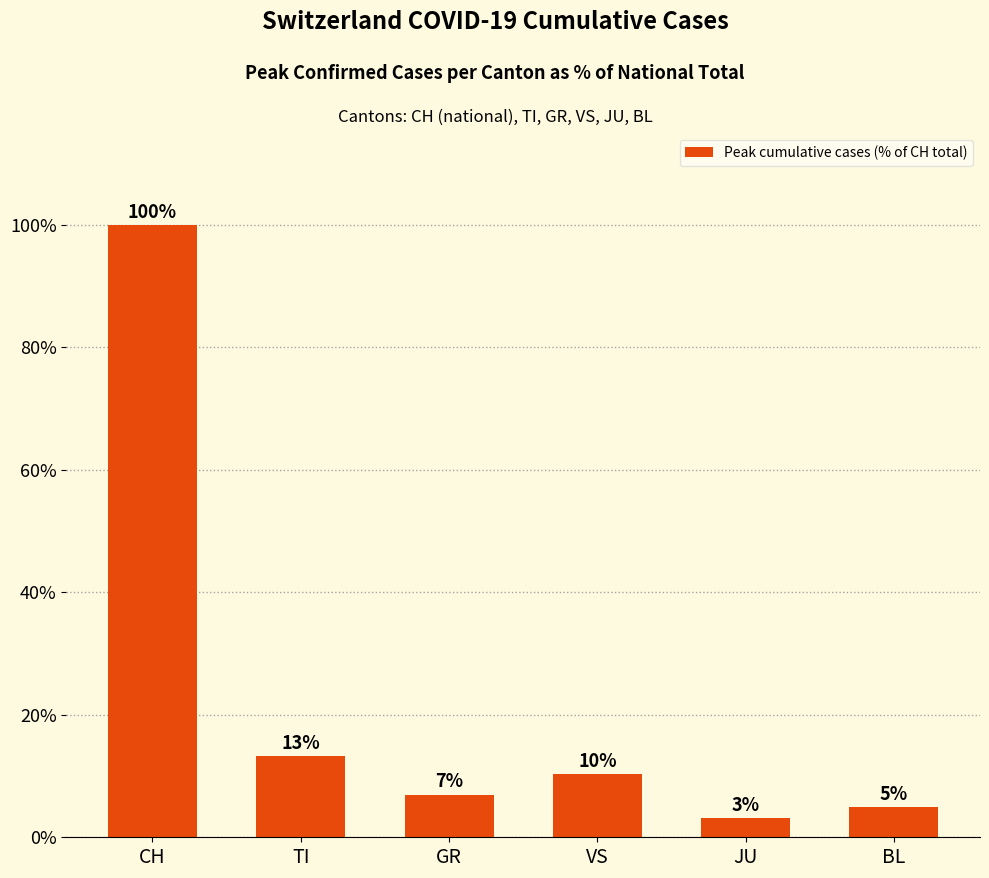

What is the maximum value shown in the chart?

100.0